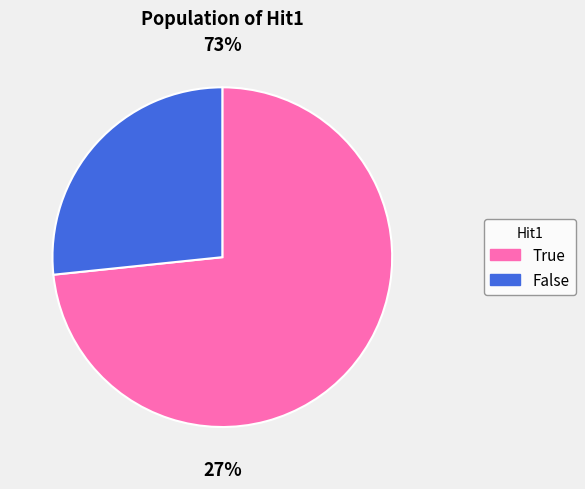

Rank the categories by value from highest to lowest.

True, False